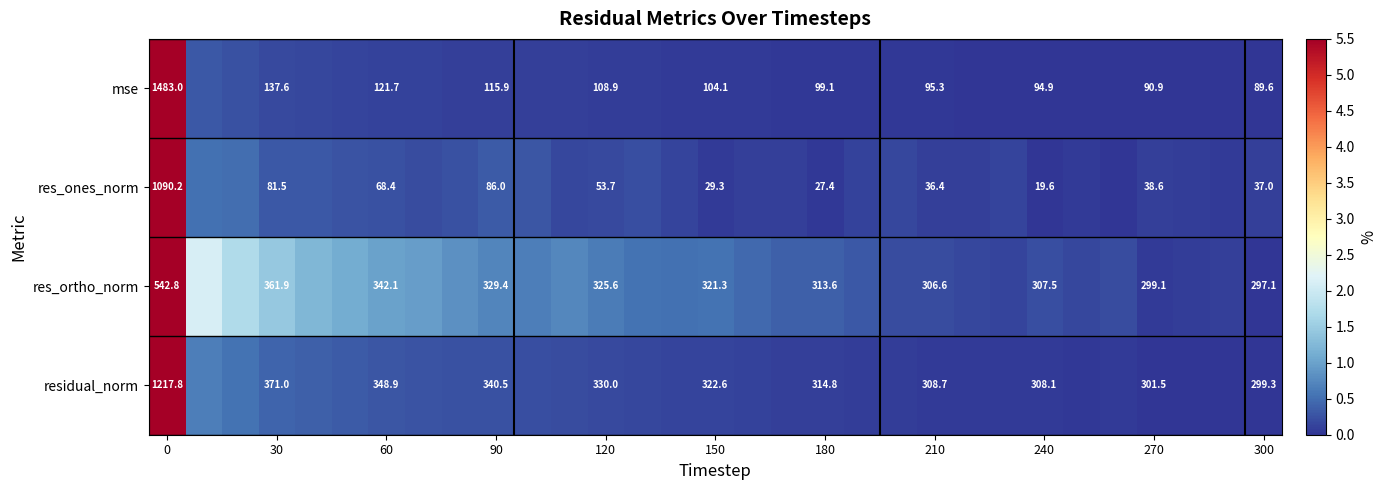

Reading left to right, transcribe all the data shown in this chart.

row_0: 5.5	0.3	0.2	0.2	0.2	0.1	0.1	0.1	0.1	0.1	0.1	0.1	0.1	0.1	0.1	0.1	0.1	0.0	0.0	0.0	0.0	0.0	0.0	0.0	0.0	0.0	0.0	0.0	0.0	0.0	0.0
row_1: 5.5	0.5	0.5	0.3	0.3	0.3	0.3	0.2	0.2	0.3	0.3	0.2	0.2	0.2	0.1	0.0	0.1	0.1	0.0	0.1	0.2	0.1	0.1	0.1	0.0	0.1	0.0	0.1	0.1	0.0	0.1
row_2: 5.5	2.1	1.7	1.5	1.2	1.1	1.0	1.0	0.8	0.7	0.7	0.8	0.6	0.5	0.5	0.5	0.5	0.4	0.4	0.3	0.2	0.2	0.2	0.1	0.2	0.2	0.2	0.0	0.1	0.1	0.0
row_3: 5.5	0.7	0.5	0.4	0.4	0.3	0.3	0.3	0.2	0.2	0.2	0.2	0.2	0.2	0.1	0.1	0.1	0.1	0.1	0.1	0.1	0.1	0.0	0.0	0.1	0.0	0.0	0.0	0.0	0.0	0.0